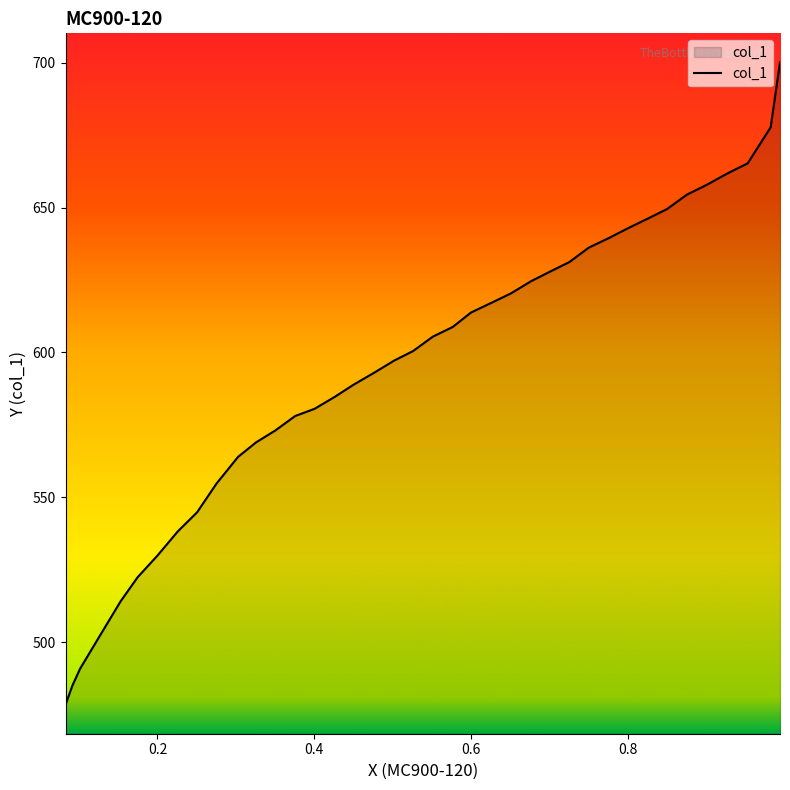

True or false: the data shows 140.8 at 30.

False